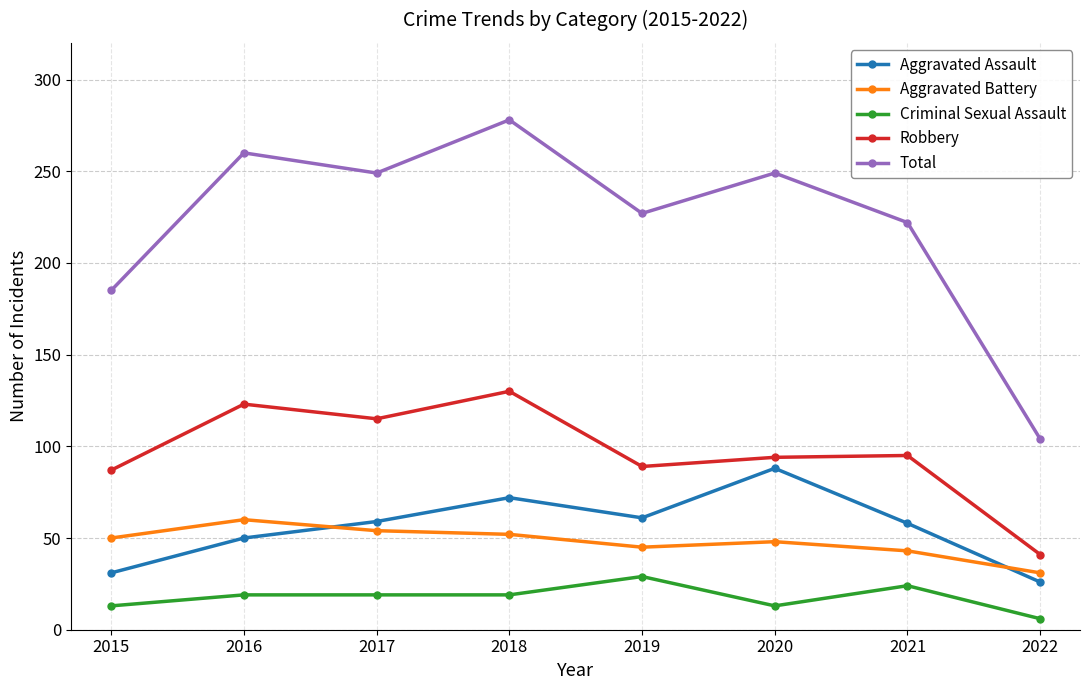

What is the average value of the Aggravated Battery series?

48